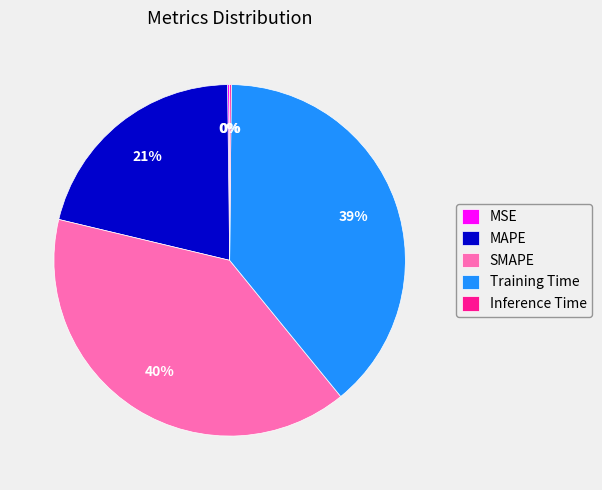

What is the largest slice in the pie chart?

SMAPE